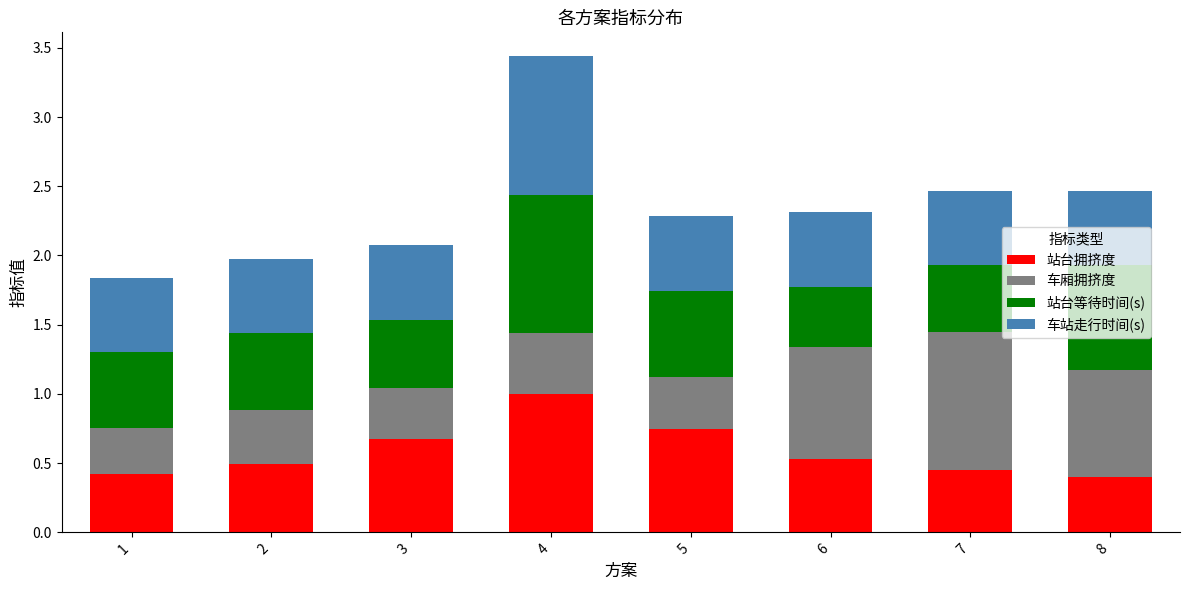

At which label does 站台拥挤度 reach its peak?

4